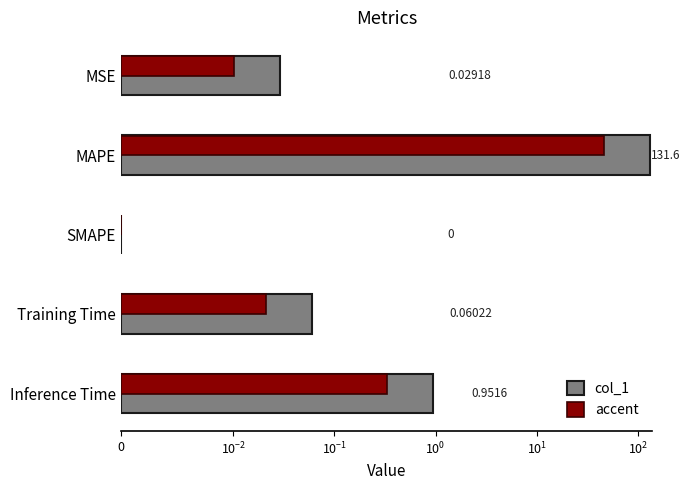

Which series changed the most between MAPE and Training Time?

col_1